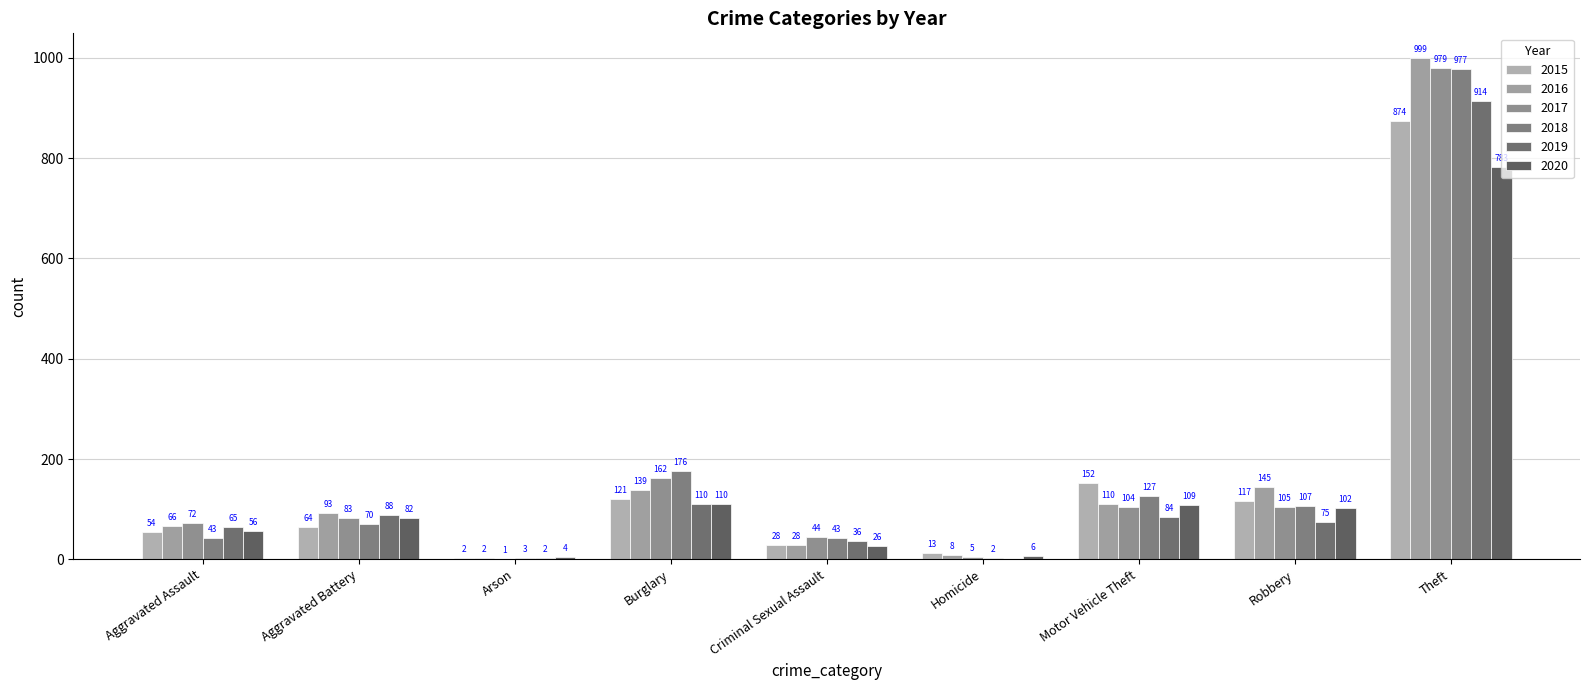

Is it true that 2015 equals 874 at Theft?

True